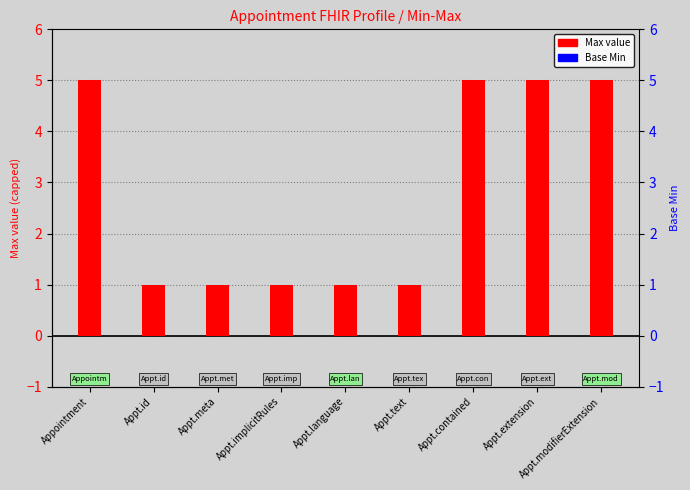

Are the bars horizontal?

No